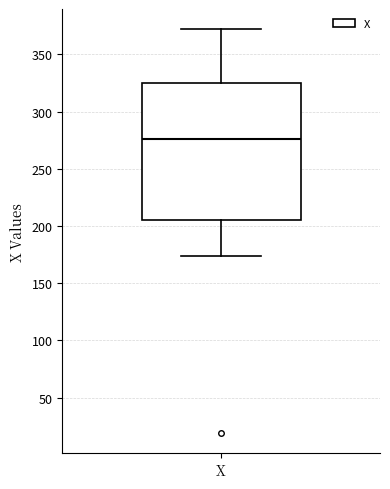

Where is the lower edge of the box for X on the y-axis? The values are not printed on the chart, so give them approximately, as read against the axis.

205